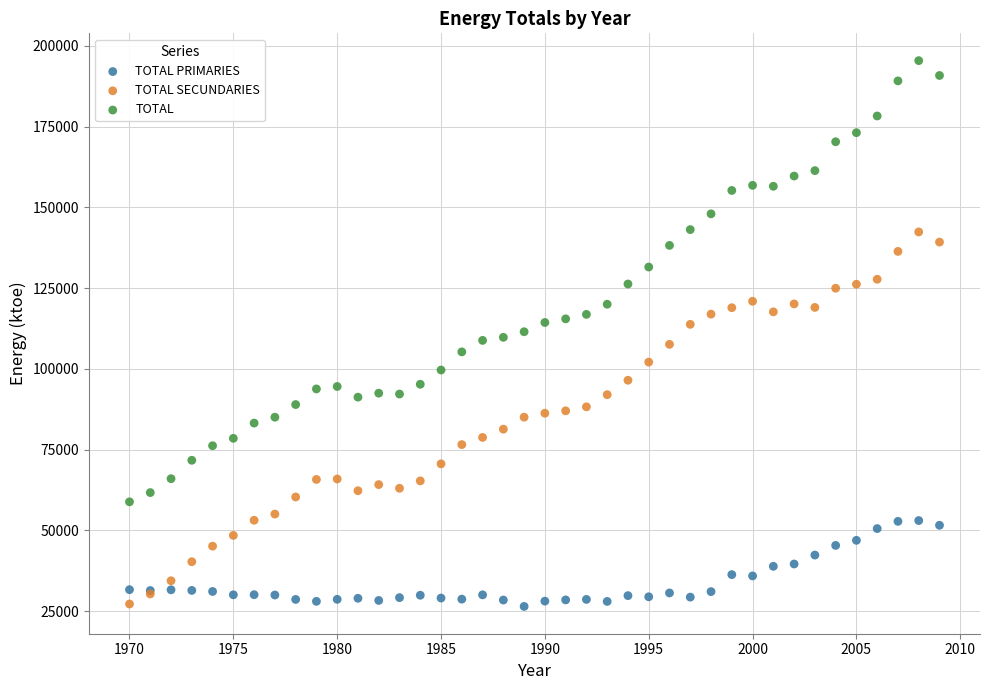

Which series has the widest spread of Y values?

TOTAL